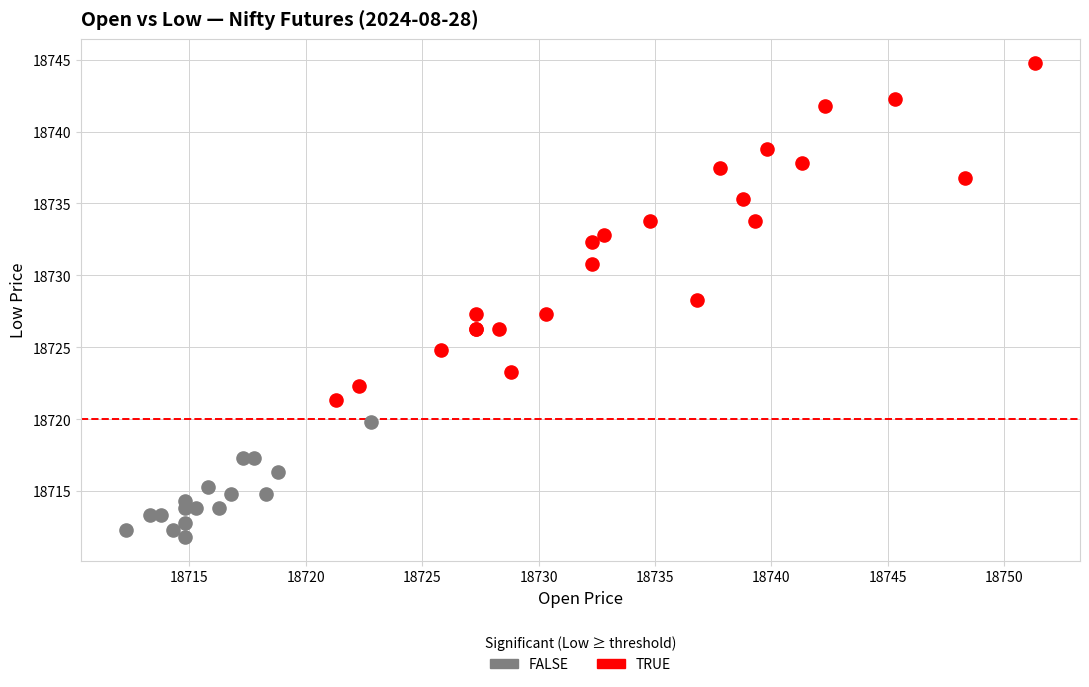

Which series reaches the minimum Y coordinate?

FALSE